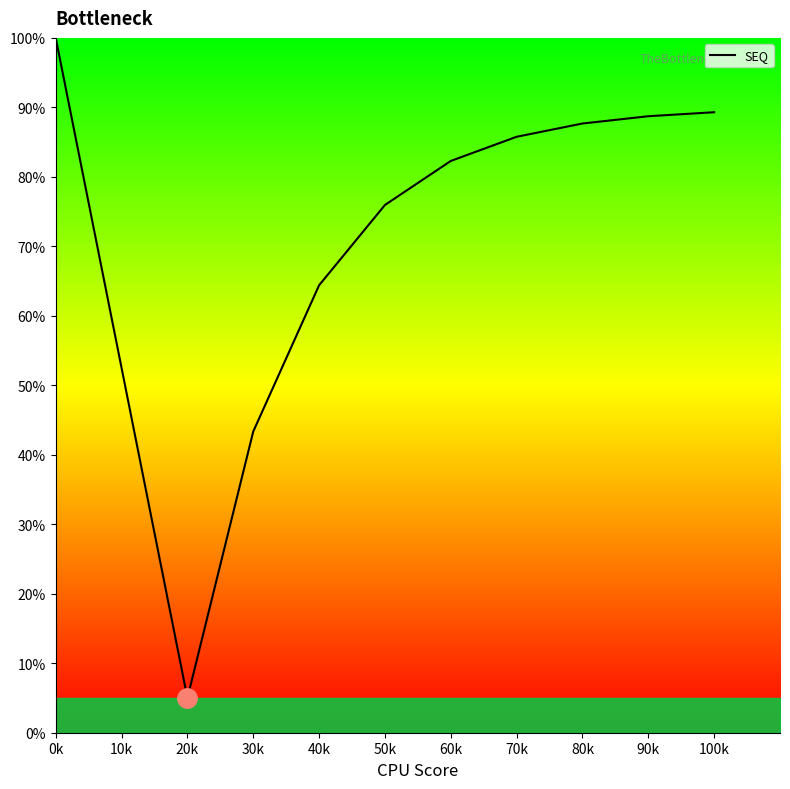

True or false: the data has more than 2 interior local peaks.

False